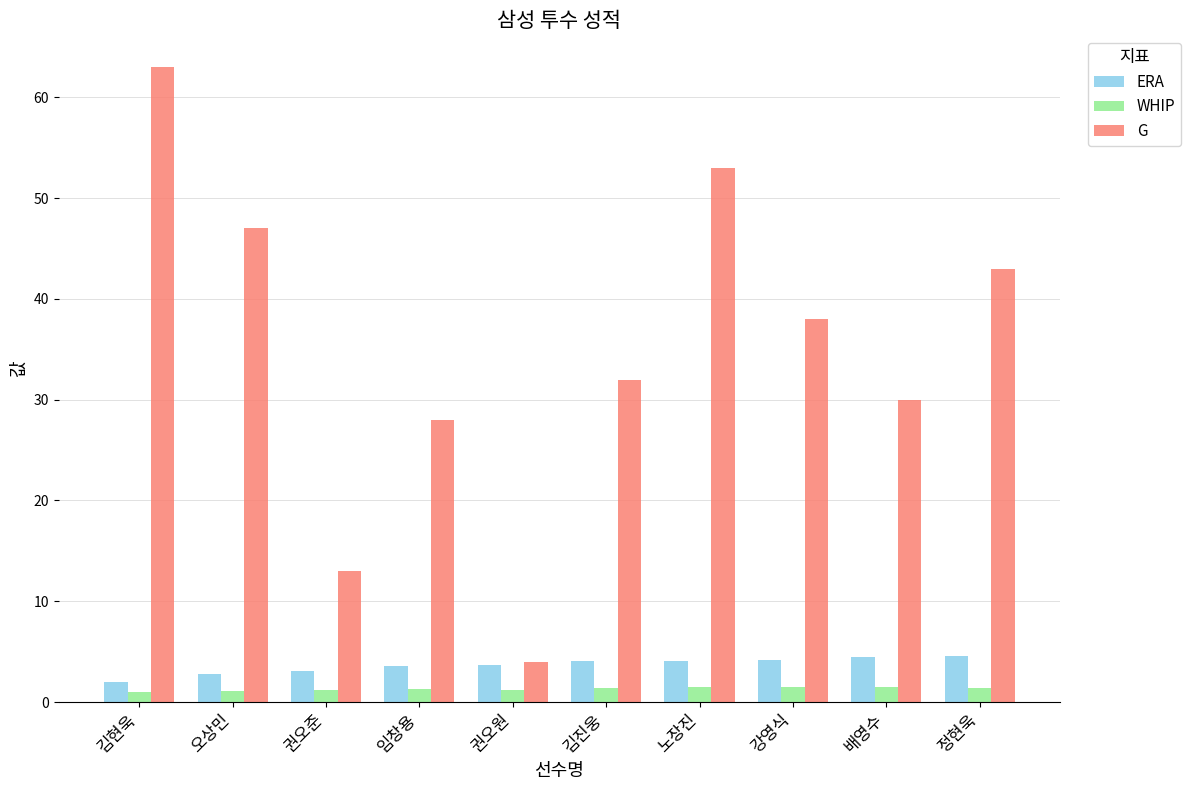

What is the total value across all series at 오상민?

50.9